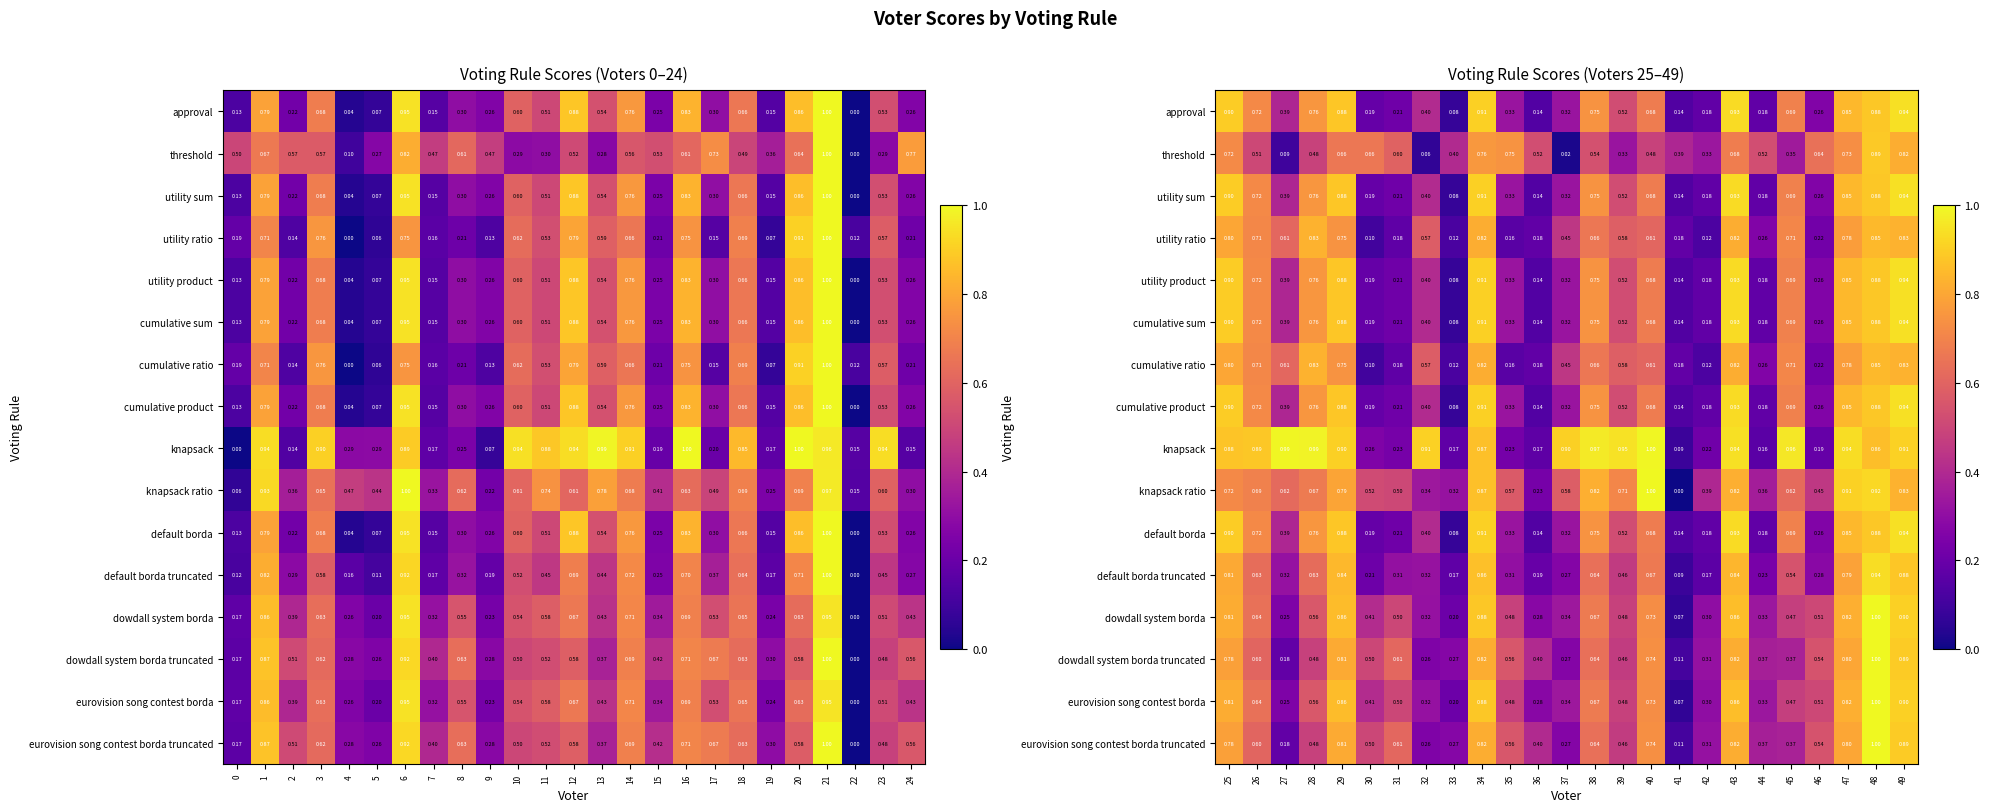

True or false: utility sum has a value of 0.2 at 36.

False